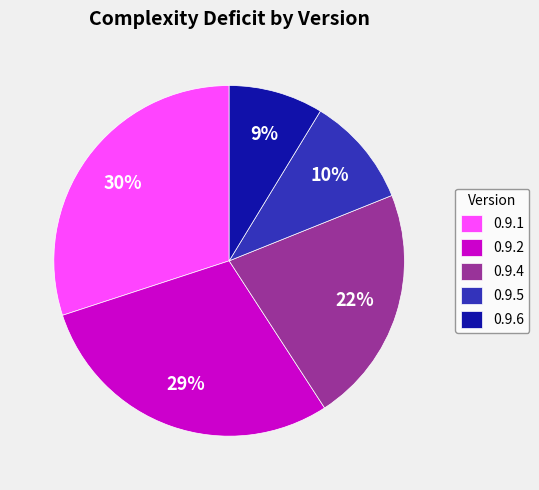

To the nearest percent, what is the difference between the largest and smallest slice percentages?

21%